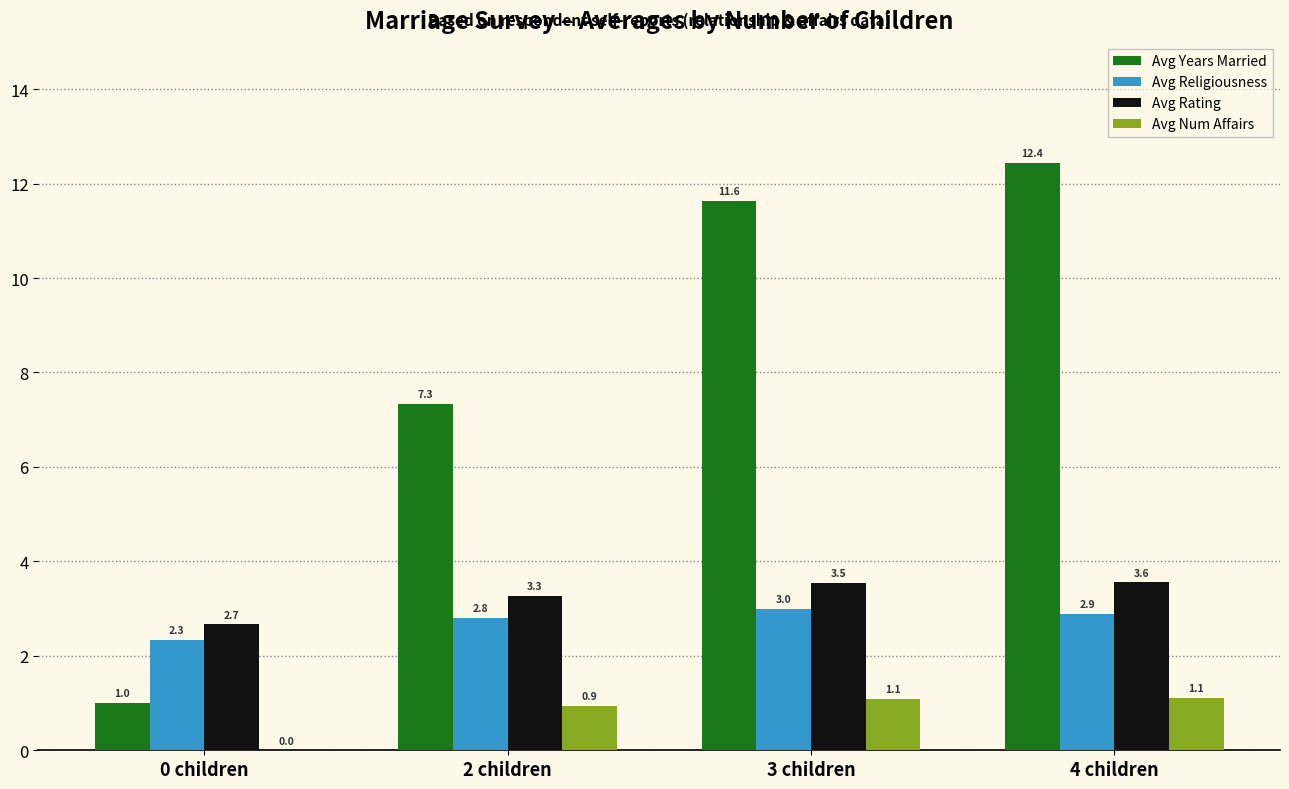

How many data points in Avg Years Married are above 11?

2